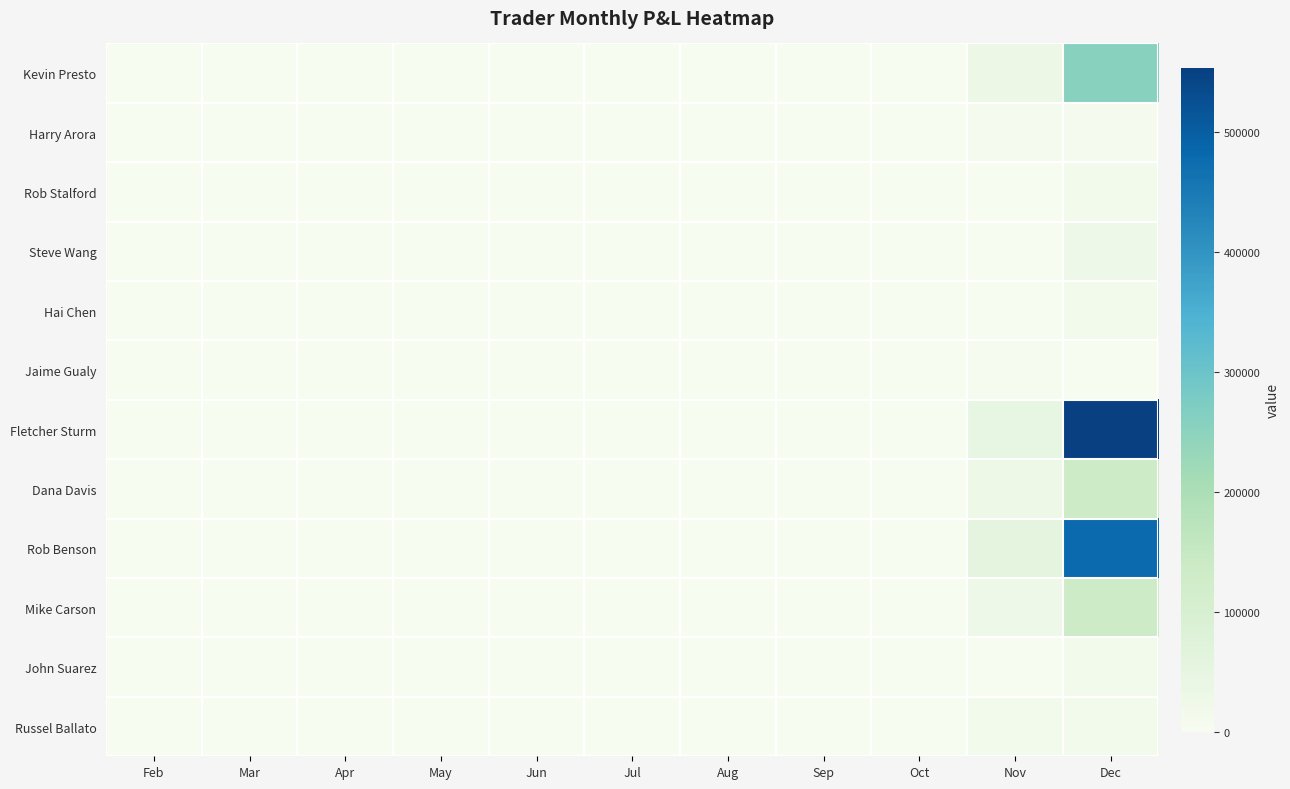

Reading left to right, transcribe all the data shown in this chart.

Kevin Presto: Feb=0.0	Mar=0.0	Apr=0.0	May=0.0	Jun=0.0	Jul=0.0	Aug=0.0	Sep=0.0	Oct=0.0	Nov=32973.0	Dec=254916.4
Harry Arora: Feb=0.0	Mar=0.0	Apr=0.0	May=0.0	Jun=0.0	Jul=0.0	Aug=0.0	Sep=0.0	Oct=0.0	Nov=6710.5	Dec=7326.8
Rob Stalford: Feb=0.0	Mar=0.0	Apr=0.0	May=0.0	Jun=0.0	Jul=0.0	Aug=0.0	Sep=0.0	Oct=0.0	Nov=0.0	Dec=13903.4
Steve Wang: Feb=0.0	Mar=0.0	Apr=0.0	May=0.0	Jun=0.0	Jul=0.0	Aug=0.0	Sep=0.0	Oct=0.0	Nov=0.0	Dec=26207.4
Hai Chen: Feb=0.0	Mar=0.0	Apr=0.0	May=0.0	Jun=0.0	Jul=0.0	Aug=0.0	Sep=0.0	Oct=0.0	Nov=0.0	Dec=16815.3
Jaime Gualy: Feb=0.0	Mar=0.0	Apr=0.0	May=0.0	Jun=0.0	Jul=0.0	Aug=0.0	Sep=0.0	Oct=0.0	Nov=3736.9	Dec=142.9
Fletcher Sturm: Feb=0.0	Mar=0.0	Apr=0.0	May=0.0	Jun=0.0	Jul=0.0	Aug=0.0	Sep=0.0	Oct=0.0	Nov=47531.3	Dec=553838.2
Dana Davis: Feb=0.0	Mar=0.0	Apr=0.0	May=0.0	Jun=0.0	Jul=0.0	Aug=0.0	Sep=0.0	Oct=0.0	Nov=28554.4	Dec=132807.0
Rob Benson: Feb=0.0	Mar=0.0	Apr=0.0	May=0.0	Jun=0.0	Jul=0.0	Aug=0.0	Sep=0.0	Oct=0.0	Nov=54760.9	Dec=479587.0
Mike Carson: Feb=0.0	Mar=0.0	Apr=0.0	May=0.0	Jun=0.0	Jul=0.0	Aug=0.0	Sep=0.0	Oct=0.0	Nov=26363.0	Dec=131552.8
John Suarez: Feb=0.0	Mar=0.0	Apr=0.0	May=0.0	Jun=0.0	Jul=0.0	Aug=0.0	Sep=0.0	Oct=0.0	Nov=0.0	Dec=15948.1
Russel Ballato: Feb=0.0	Mar=0.0	Apr=0.0	May=0.0	Jun=0.0	Jul=0.0	Aug=0.0	Sep=0.0	Oct=0.0	Nov=13135.7	Dec=15948.1